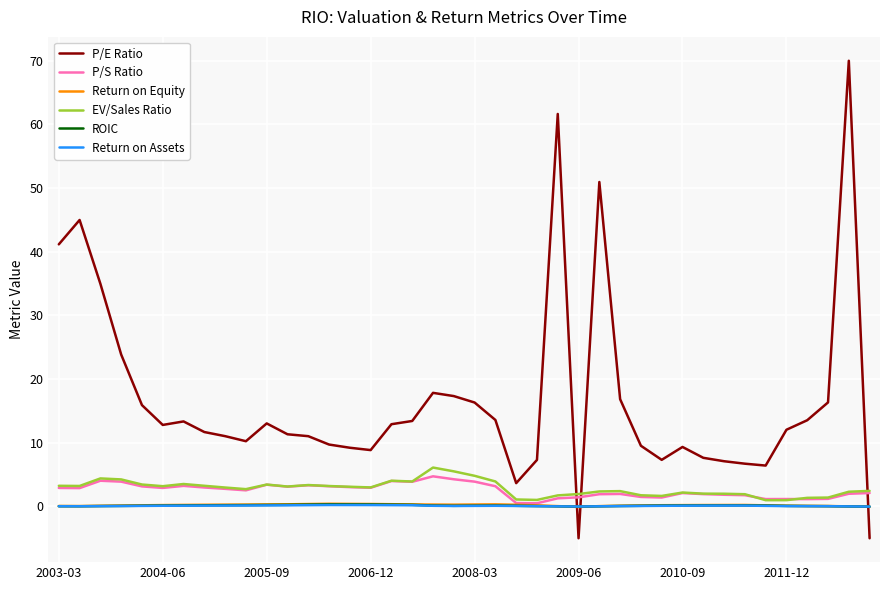

Which series has the largest total across all categories?

P/E Ratio